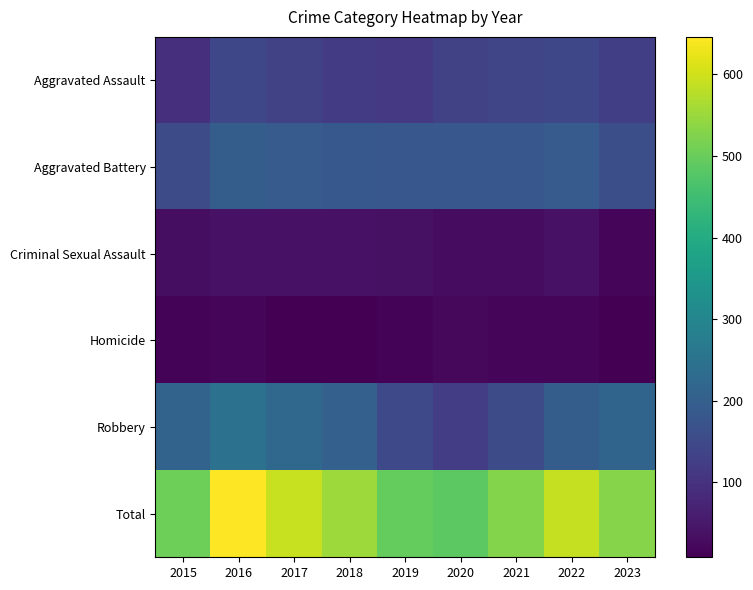

Reading left to right, list all the values displayed in this chart.

Aggravated Assault: 2015=95	2016=146	2017=131	2018=119	2019=113	2020=131	2021=142	2022=146	2023=127
Aggravated Battery: 2015=154	2016=196	2017=191	2018=183	2019=182	2020=180	2021=182	2022=190	2023=162
Criminal Sexual Assault: 2015=31	2016=39	2017=39	2018=38	2019=37	2020=28	2021=30	2022=39	2023=20
Homicide: 2015=13	2016=18	2017=8	2018=8	2019=14	2020=22	2021=20	2022=20	2023=9
Robbery: 2015=212	2016=247	2017=224	2018=204	2019=150	2020=124	2021=153	2022=196	2023=213
Total: 2015=505	2016=646	2017=593	2018=552	2019=496	2020=485	2021=527	2022=591	2023=531